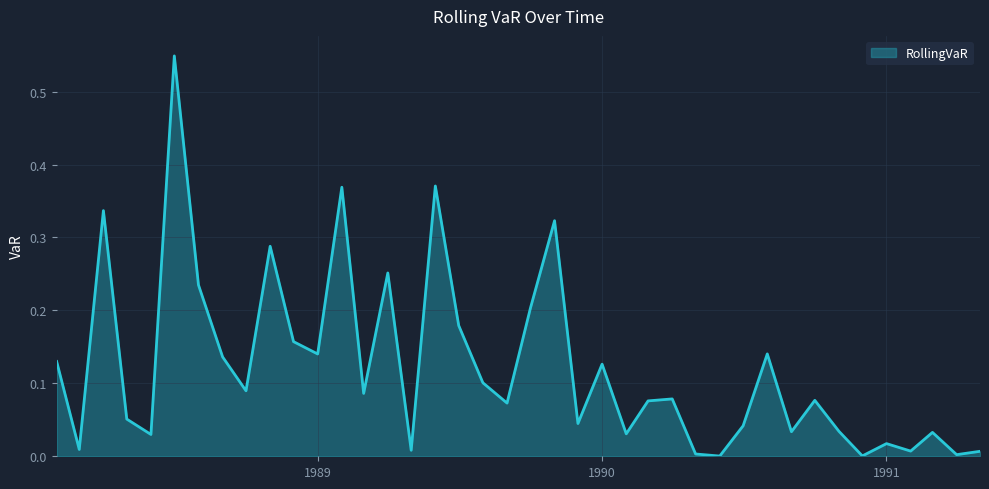

Rank the categories by value from lowest to highest.

1990-06-01, 1990-12-01, 1991-04-01, 1990-05-01, 1991-05-01, 1991-02-01, 1989-05-01, 1988-03-01, 1991-01-01, 1988-06-01, 1990-02-01, 1991-03-01, 1990-09-01, 1990-11-01, 1990-07-01, 1989-12-01, 1988-05-01, 1989-09-01, 1990-03-01, 1990-10-01, 1990-04-01, 1989-03-01, 1988-10-01, 1989-08-01, 1990-01-01, 1988-02-01, 1988-09-01, 1989-01-01, 1990-08-01, 1988-12-01, 1989-07-01, 1989-10-01, 1988-08-01, 1989-04-01, 1988-11-01, 1989-11-01, 1988-04-01, 1989-02-01, 1989-06-01, 1988-07-01